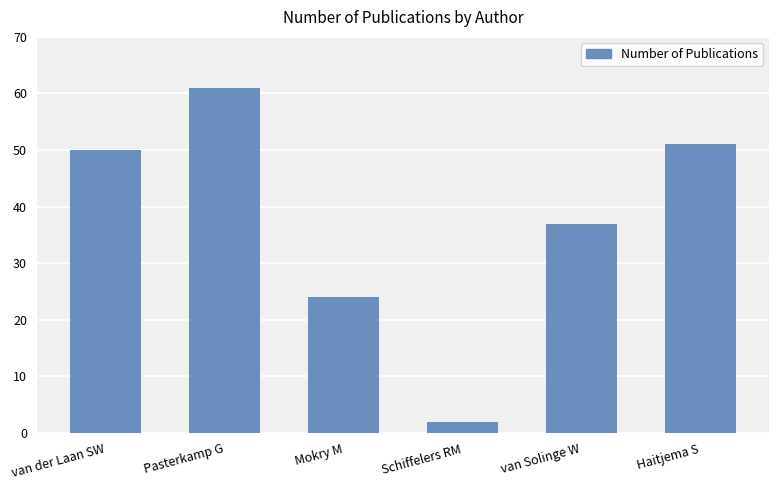

Is it true that the value at Mokry M is 24?

True